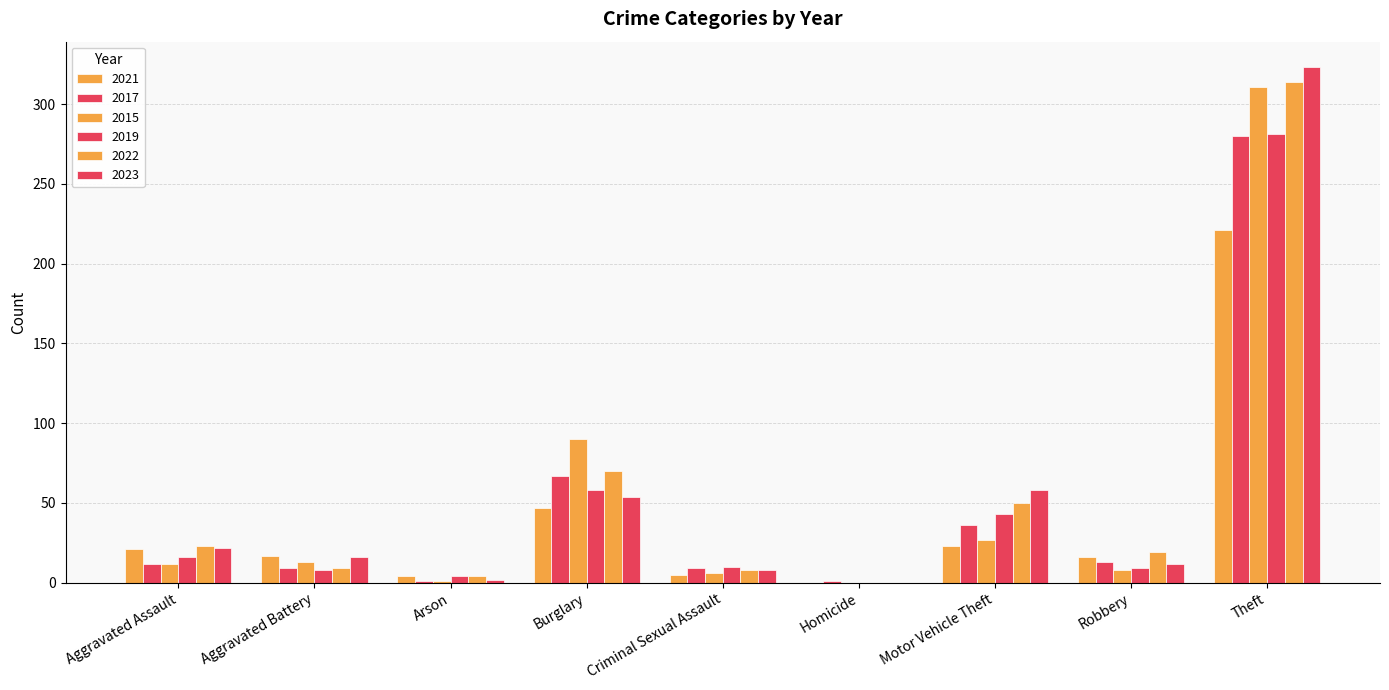

What is the total value across all series at Robbery?

77